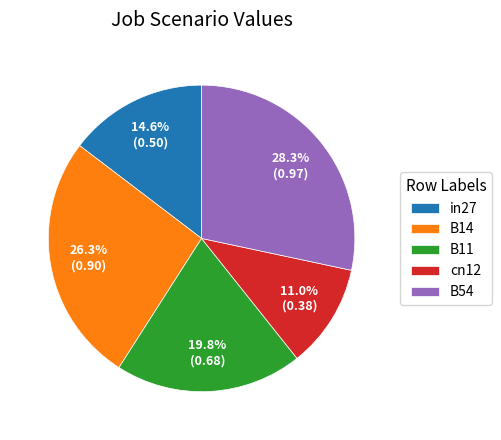

Does cn12 represent more than half of the total?

No